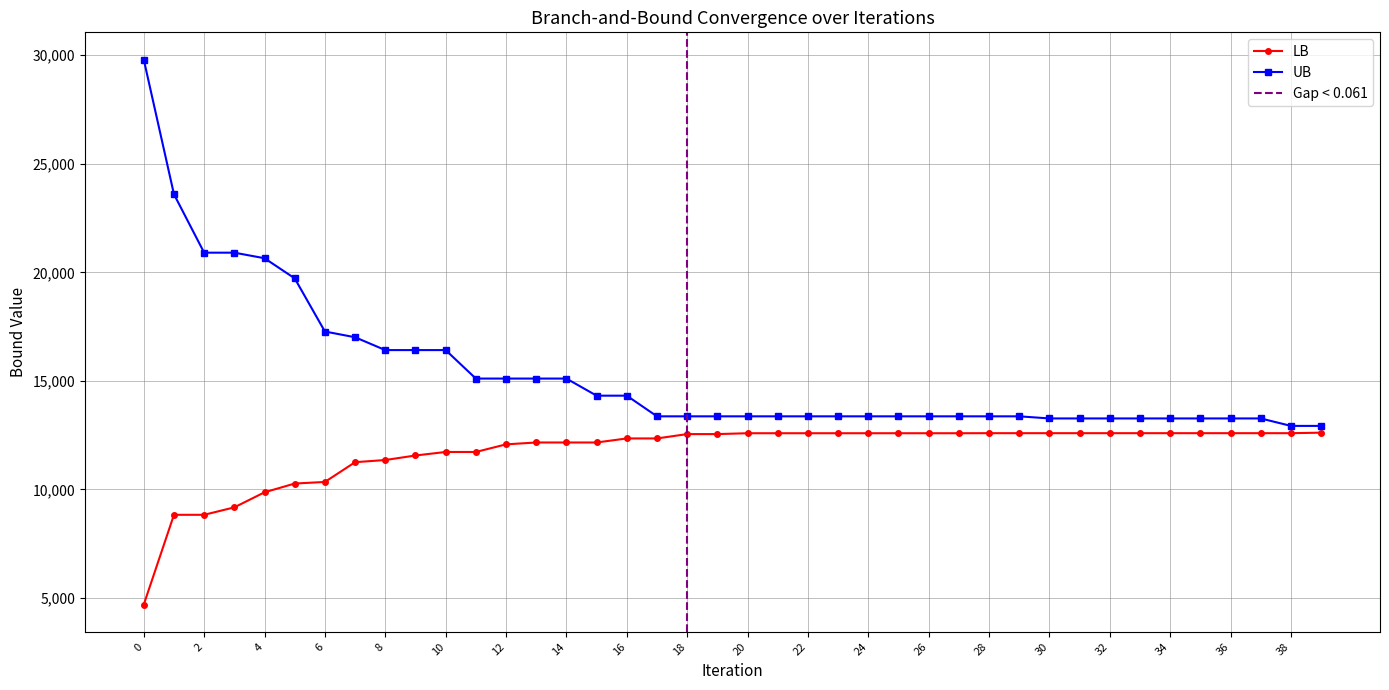

Reading left to right, transcribe all the data shown in this chart.

LB: 0=4693.0	1=8828.2	2=8828.2	3=9172.1	4=9865.1	5=10268.7	6=10342.0	7=11252.5	8=11352.4	9=11560.9	10=11723.0	11=11723.0	12=12073.7	13=12160.1	14=12160.1	15=12160.1	16=12346.5	17=12346.5	18=12546.8	19=12546.8	20=12586.3	21=12586.3	22=12586.3	23=12586.3	24=12586.3	25=12586.3	26=12586.3	27=12586.3	28=12588.7	29=12588.7	30=12588.7	31=12588.7	32=12588.7	33=12588.7	34=12588.7	35=12588.7	36=12588.7	37=12588.7	38=12588.7	39=12612.4
UB: 0=29801.0	1=23597.0	2=20905.0	3=20905.0	4=20649.0	5=19721.0	6=17273.0	7=17008.0	8=16417.0	9=16417.0	10=16417.0	11=15105.0	12=15105.0	13=15105.0	14=15105.0	15=14317.0	16=14317.0	17=13365.0	18=13365.0	19=13365.0	20=13365.0	21=13365.0	22=13365.0	23=13365.0	24=13365.0	25=13365.0	26=13365.0	27=13365.0	28=13365.0	29=13365.0	30=13268.0	31=13268.0	32=13268.0	33=13268.0	34=13268.0	35=13268.0	36=13268.0	37=13268.0	38=12924.0	39=12924.0